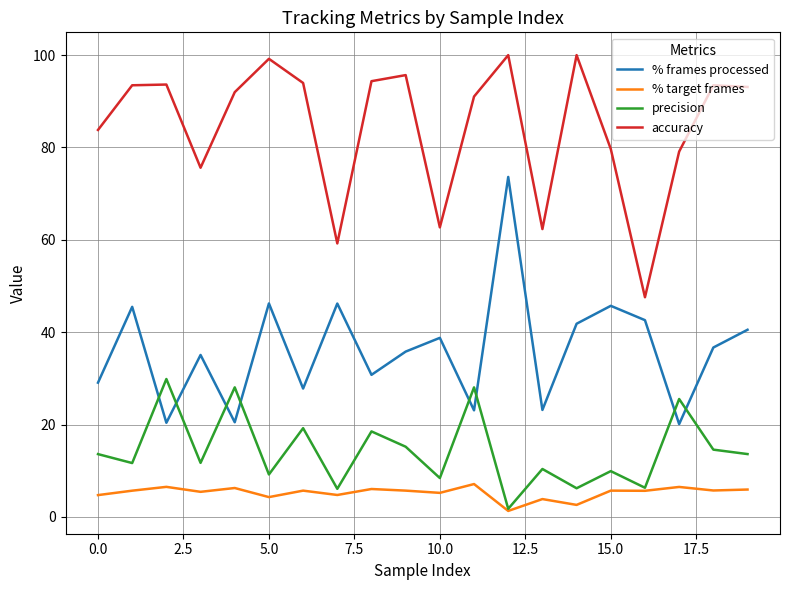

Which series has the largest total across all categories?

accuracy